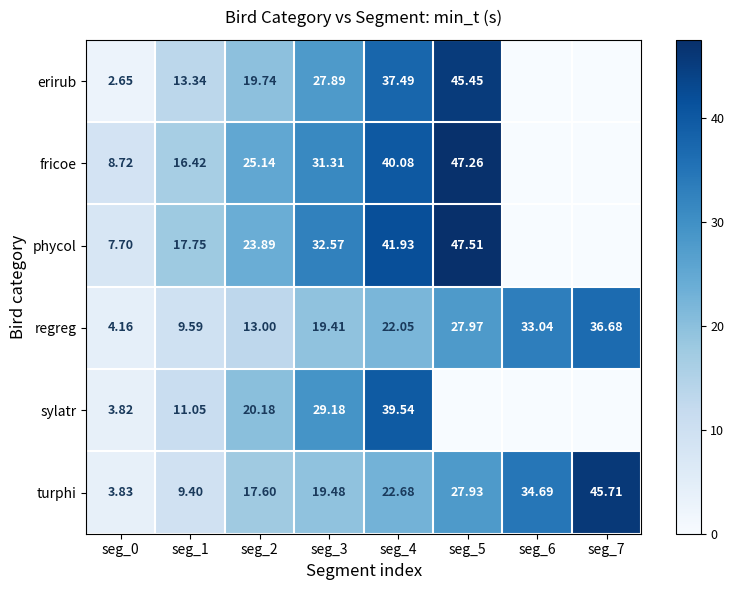

Rank the series at seg_4 from lowest to highest value.

regreg, turphi, erirub, sylatr, fricoe, phycol